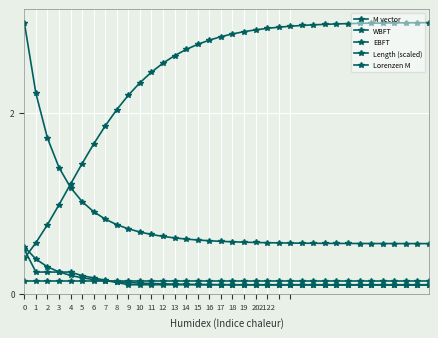

Which category has the lowest value across all series?

35